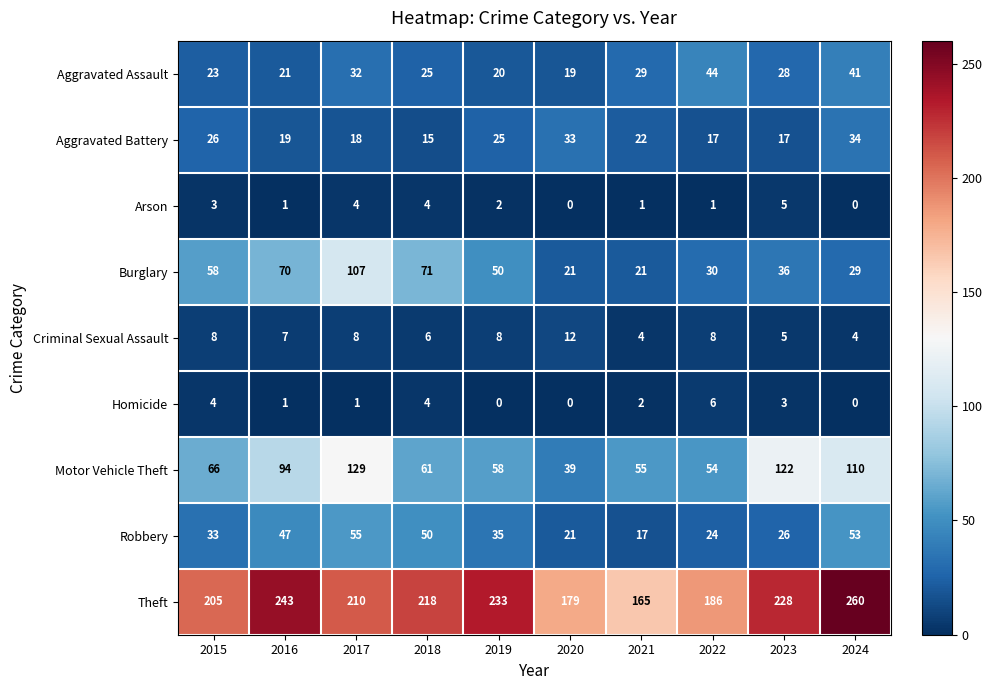

Which series has the largest range (max minus min)?

Theft